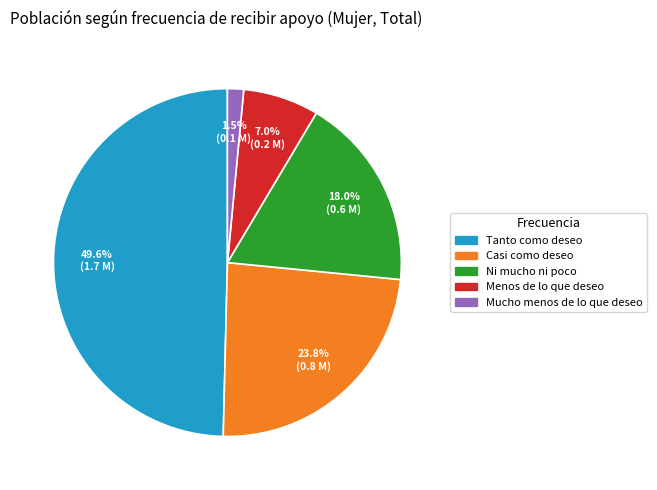

What is the smallest slice in the pie chart?

Mucho menos de lo que deseo